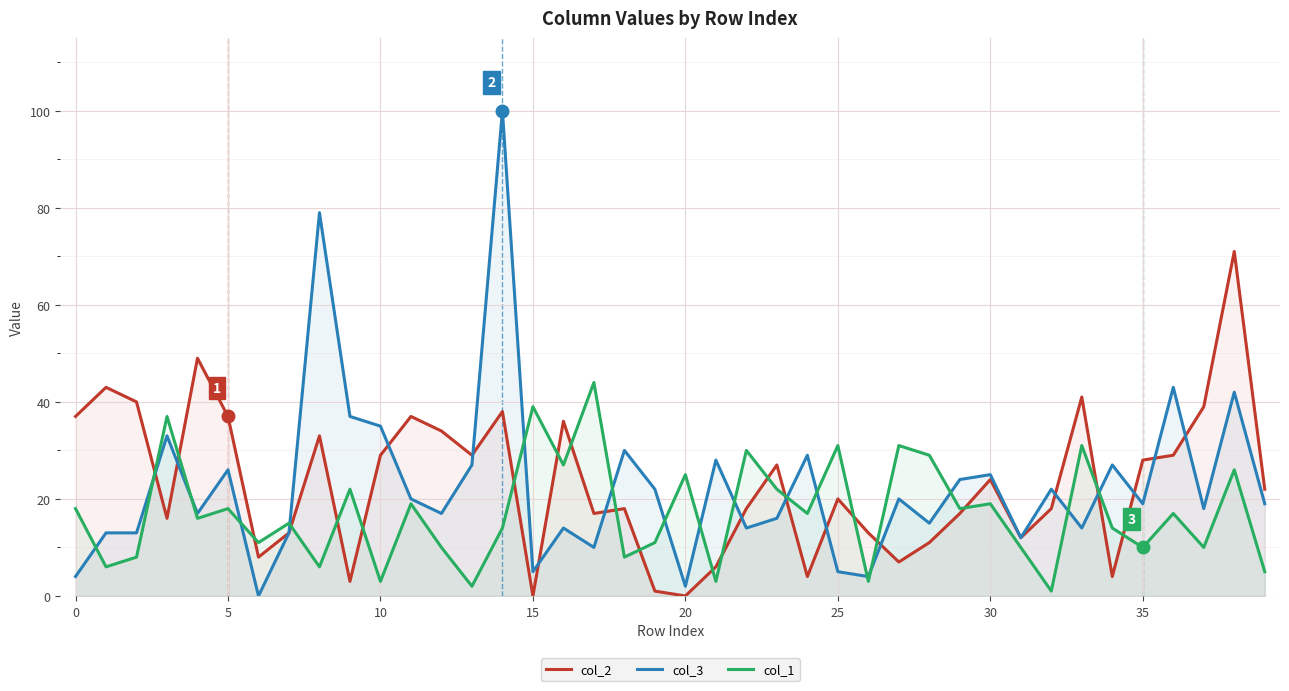

True or false: col_2 has a value of -24 at 15.

False